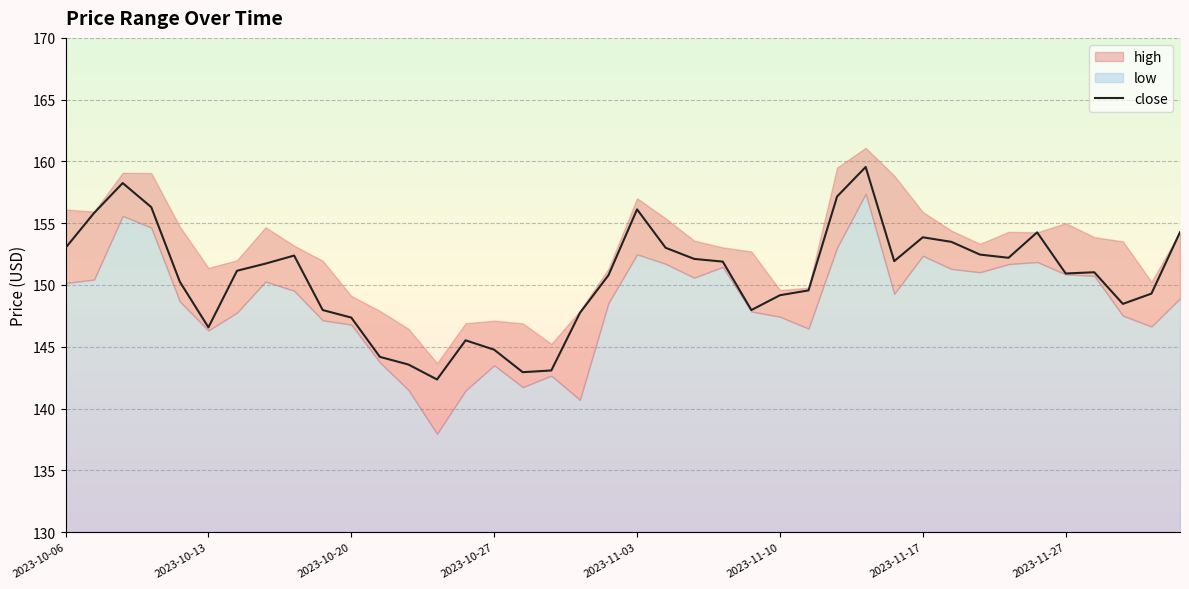

Is it true that close equals 237.4 at 2023-11-10?

False